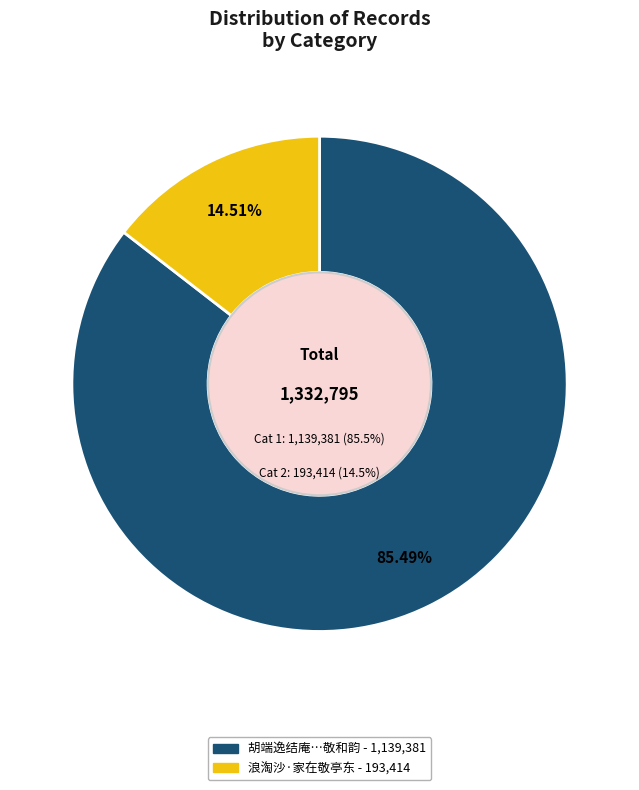

What portion of the pie excludes 浪淘沙·家在敬亭东?

85.5%